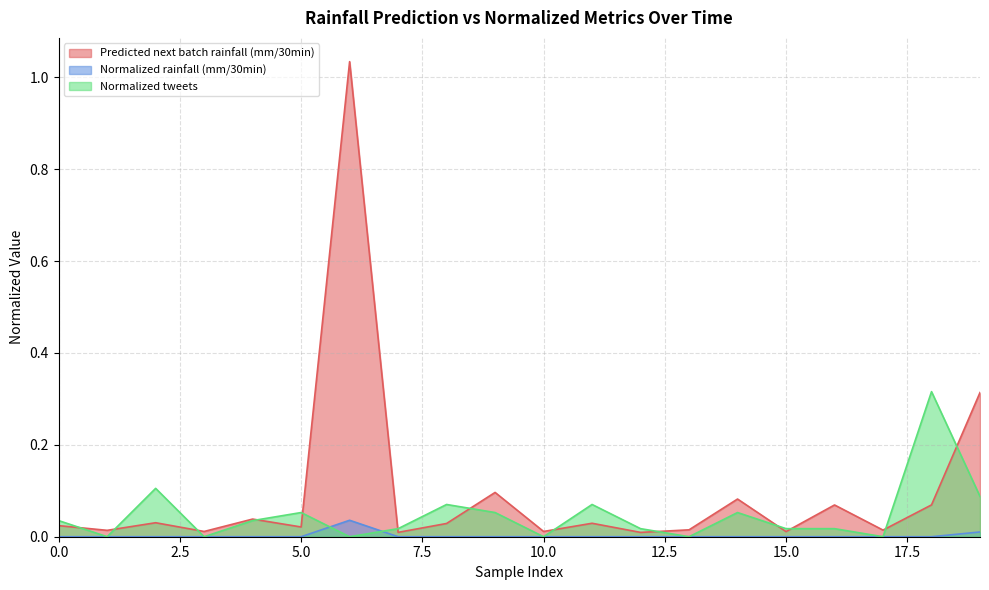

How many categories are shown in the chart?

20